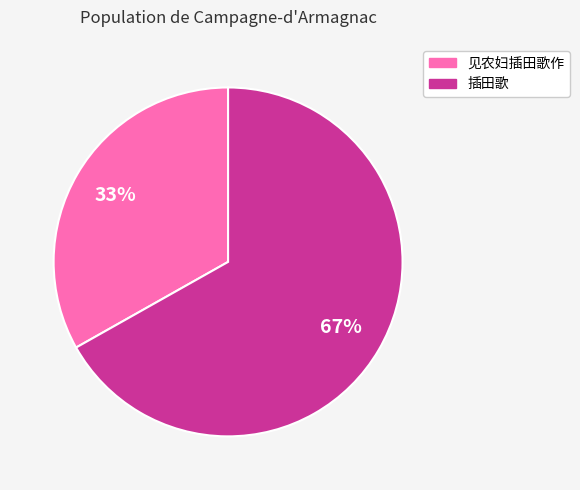

To the nearest percent, what is the difference between the largest and smallest slice percentages?

34%